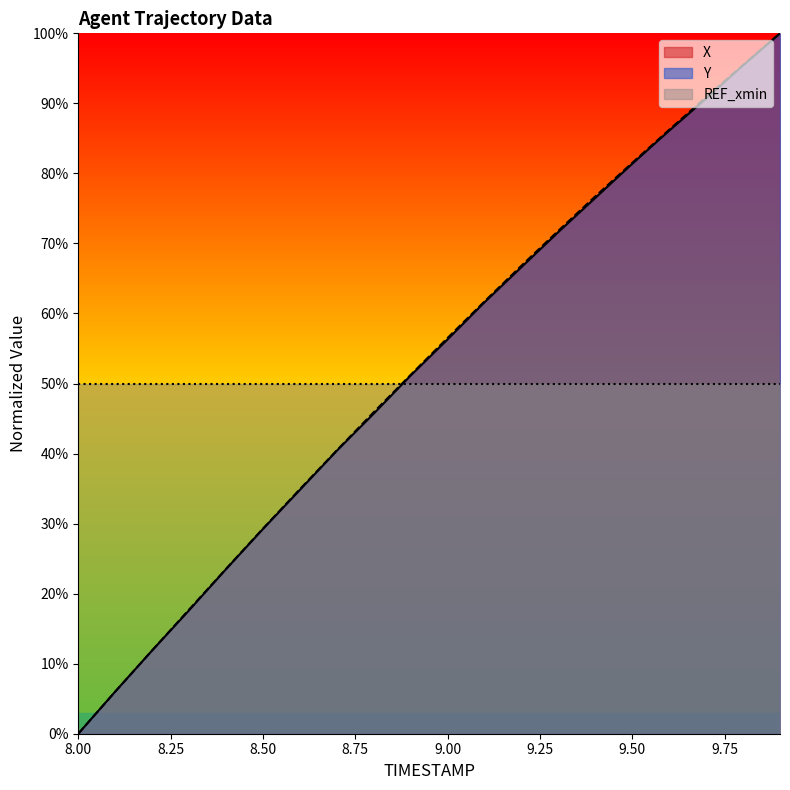

What is the label of the 13th point from the left?

9.2